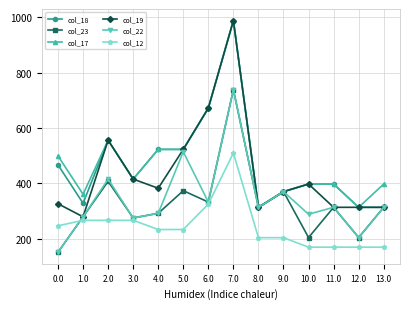

Which series has the largest total across all categories?

col_17